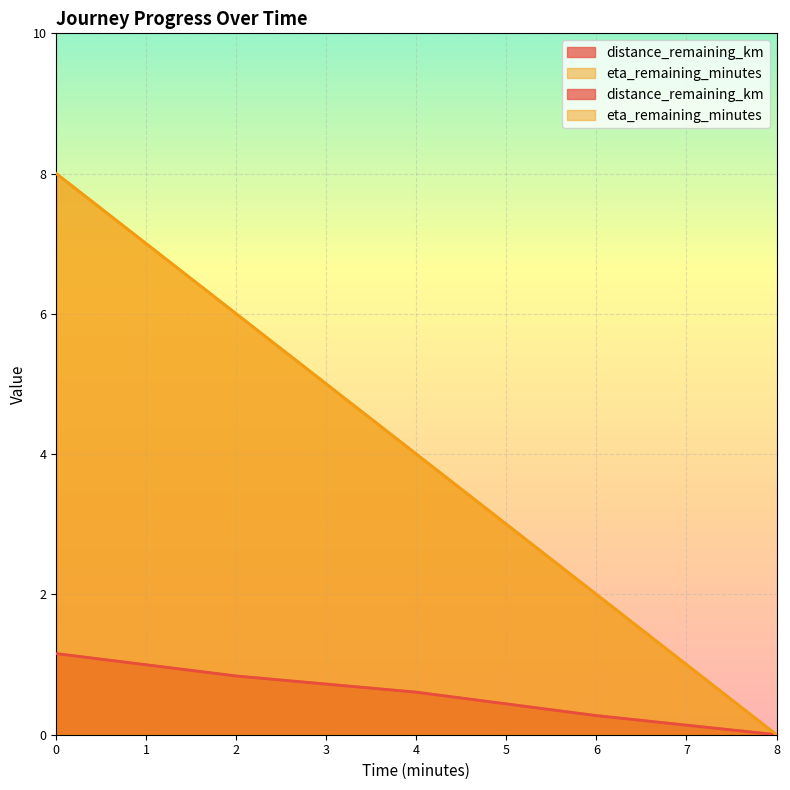

Rank the series at 8.0 from highest to lowest value.

distance_remaining_km, eta_remaining_minutes